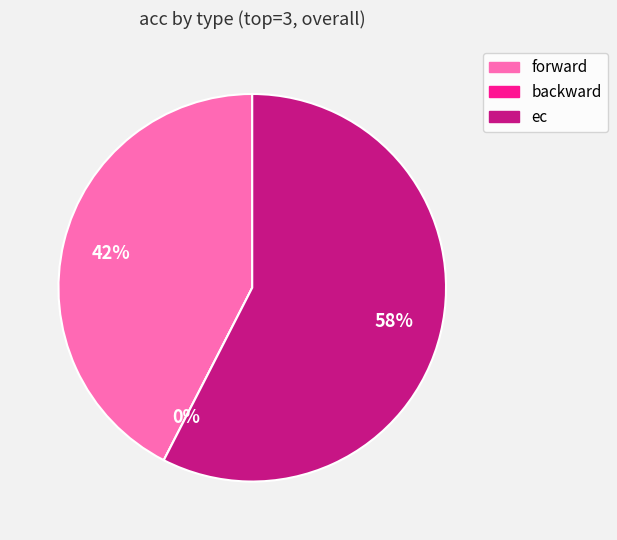

Is it true that backward is 0% of the pie?

True